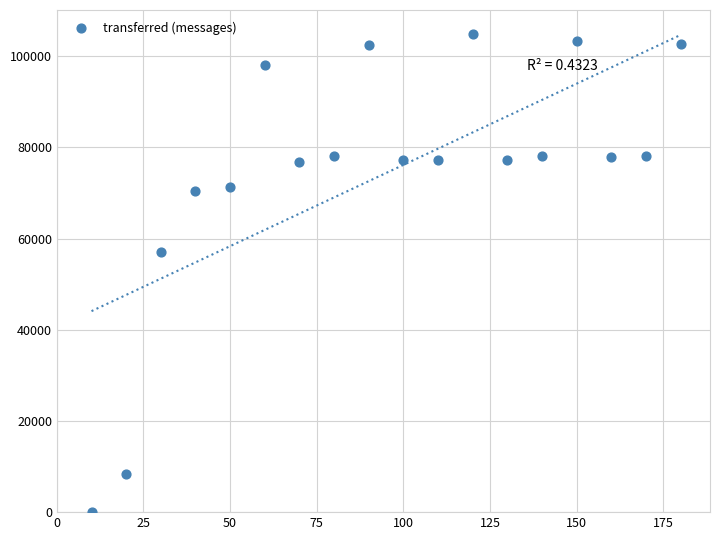

What Y value in the scatter plot is closest to 52450?

56980